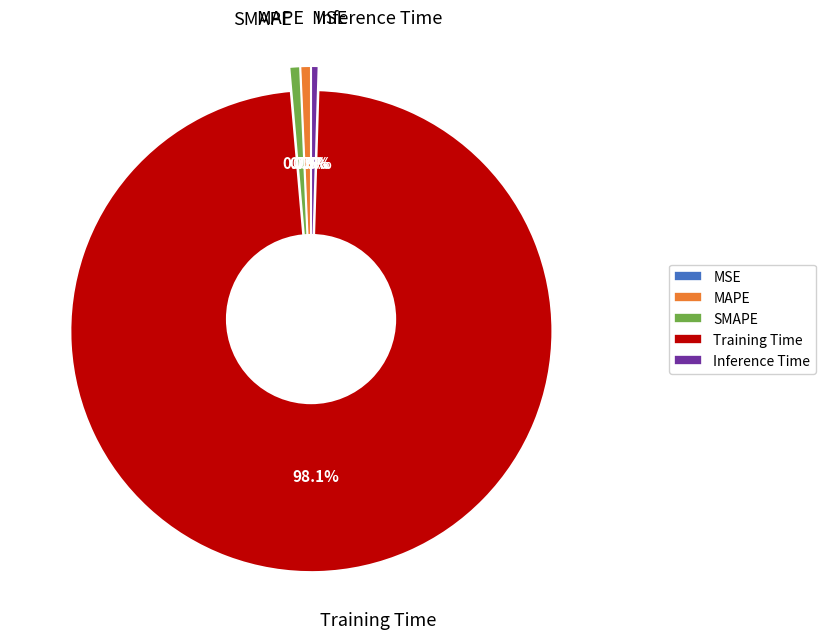

What is the majority slice?

Training Time